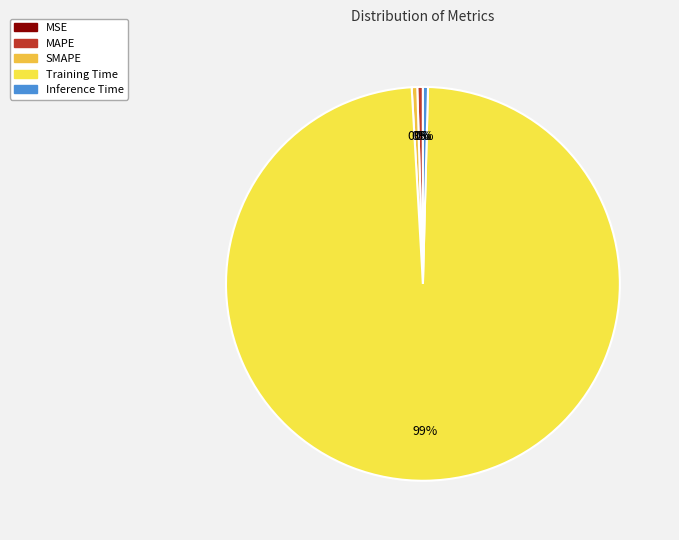

To the nearest percent, what is the average slice percentage?

20%